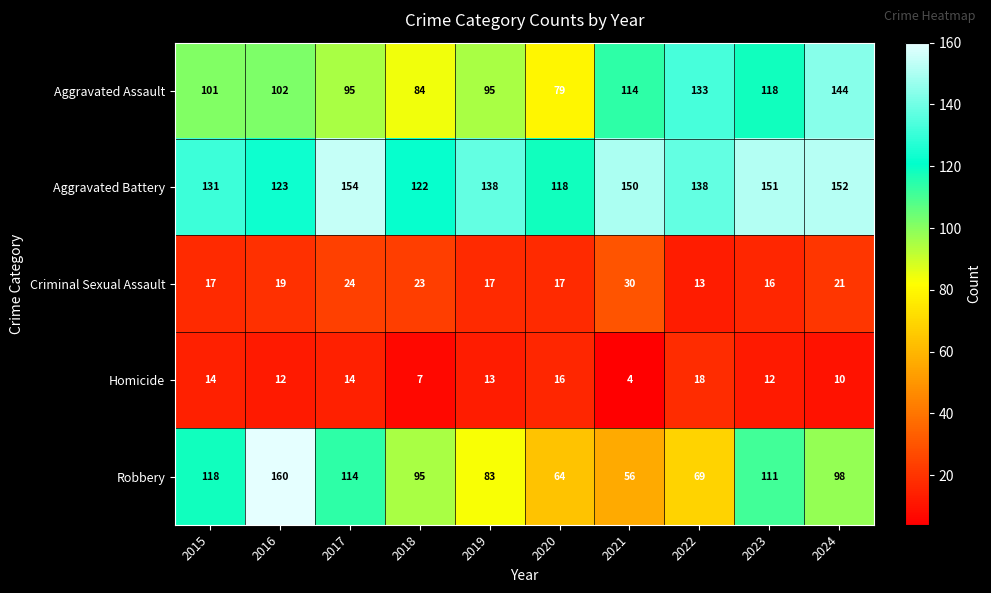

Where is Aggravated Assault nearest to the value 111?

2021